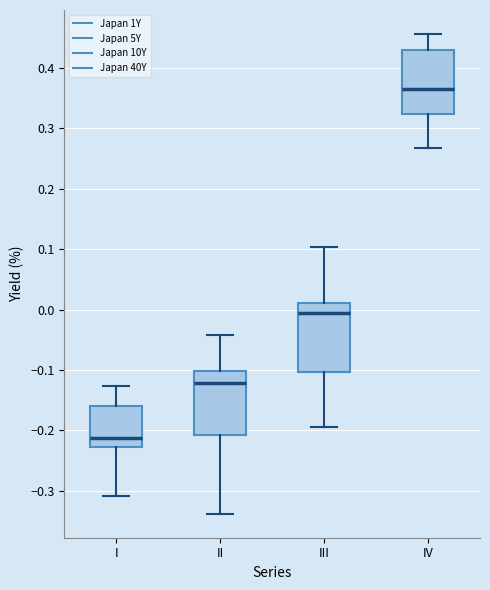

Where does the upper whisker of the box for I end on the y-axis? The values are not printed on the chart, so give them approximately, as read against the axis.

-0.13